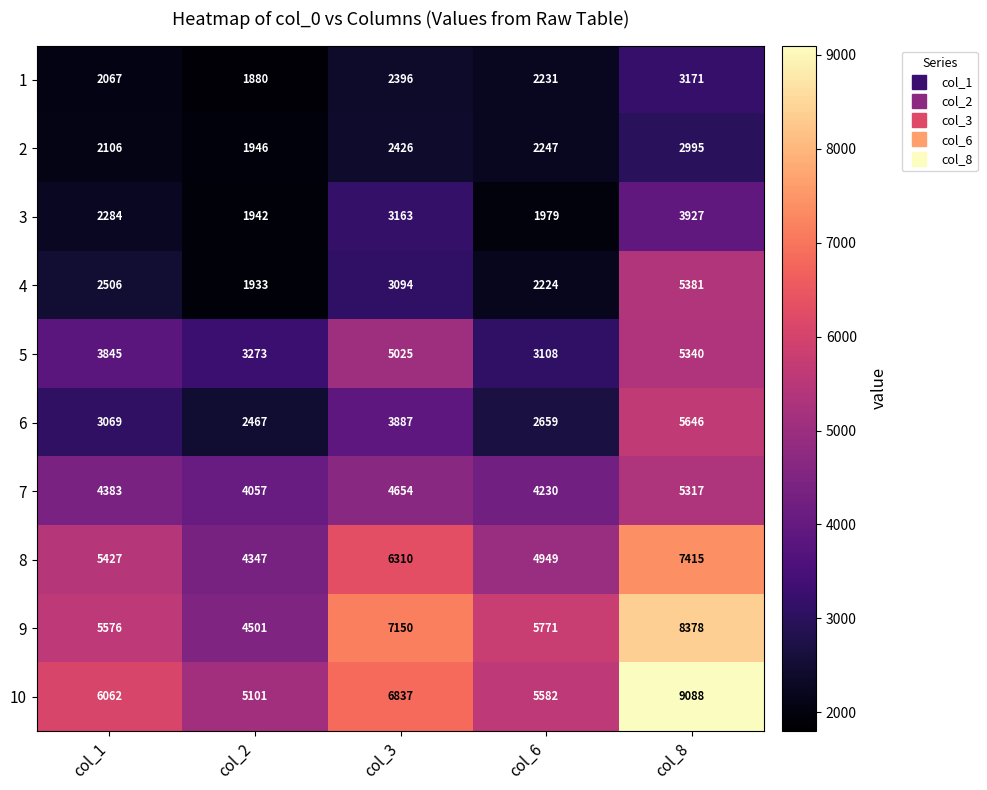

Which series has the largest range (max minus min)?

10